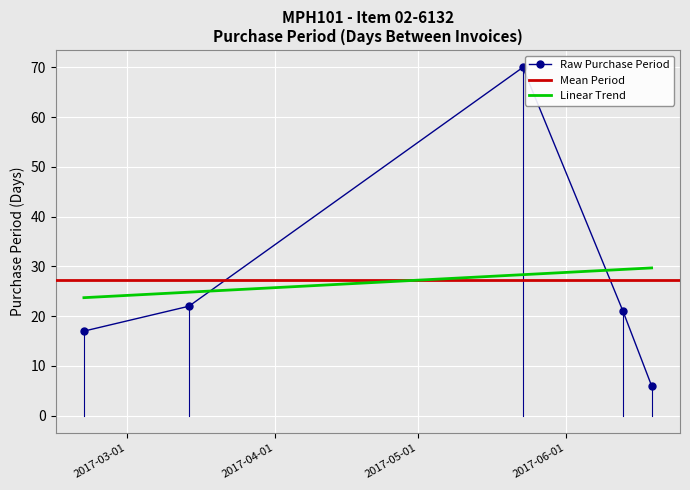

Reading left to right, transcribe all the data shown in this chart.

2017-02-20=17	2017-03-14=22	2017-05-23=70	2017-06-13=21	2017-06-19=6